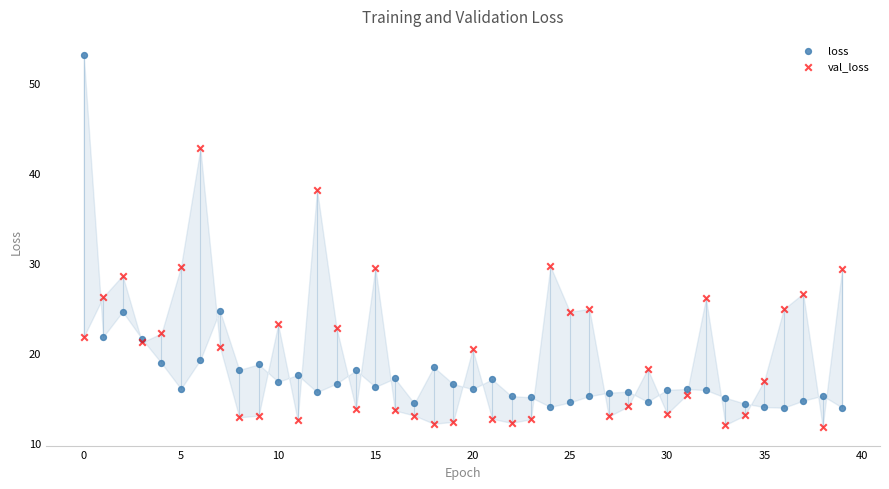

Which series reaches the minimum Y coordinate?

val_loss